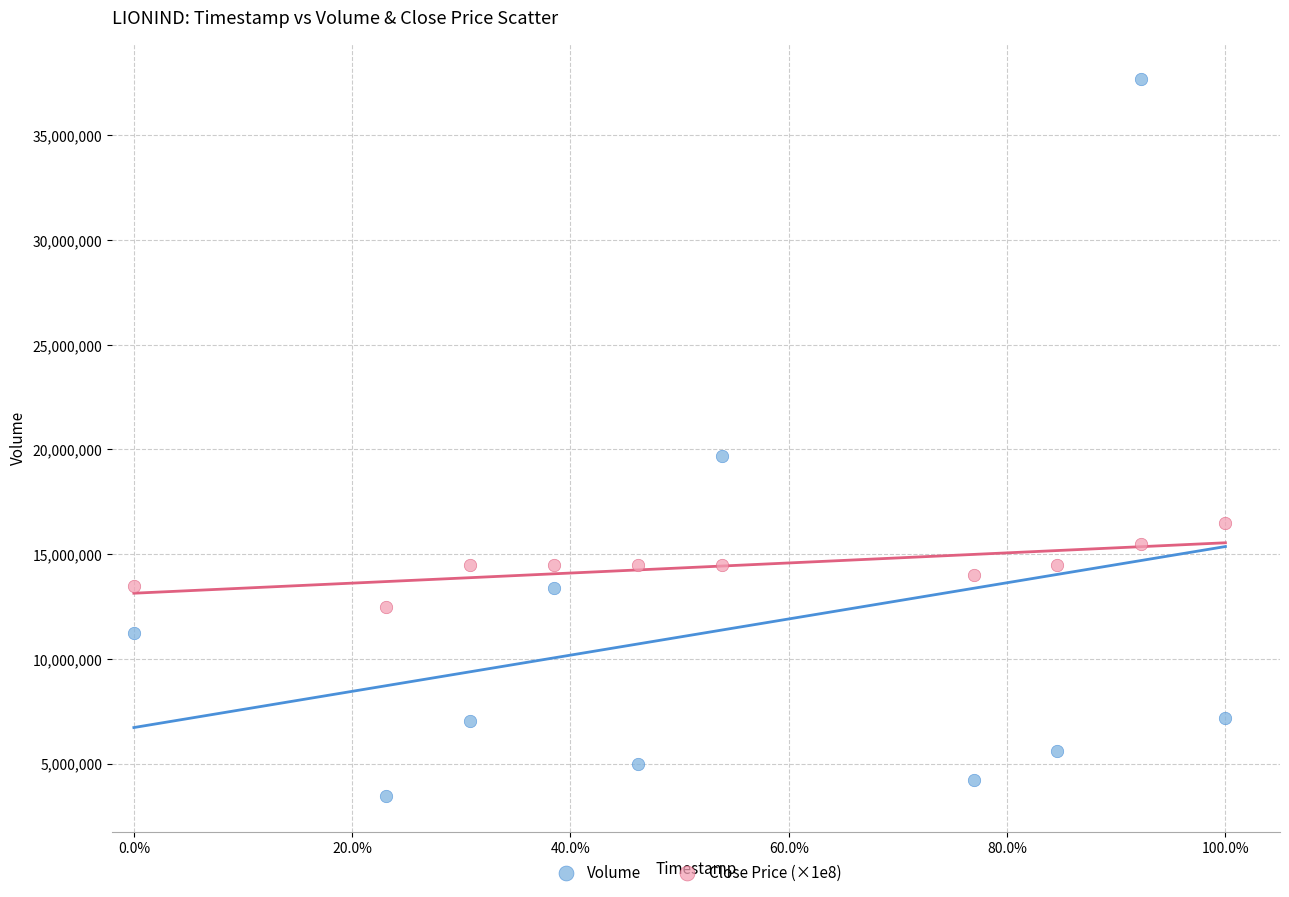

In the Volume series, what Y value is closest to 20585100?

19664500.0